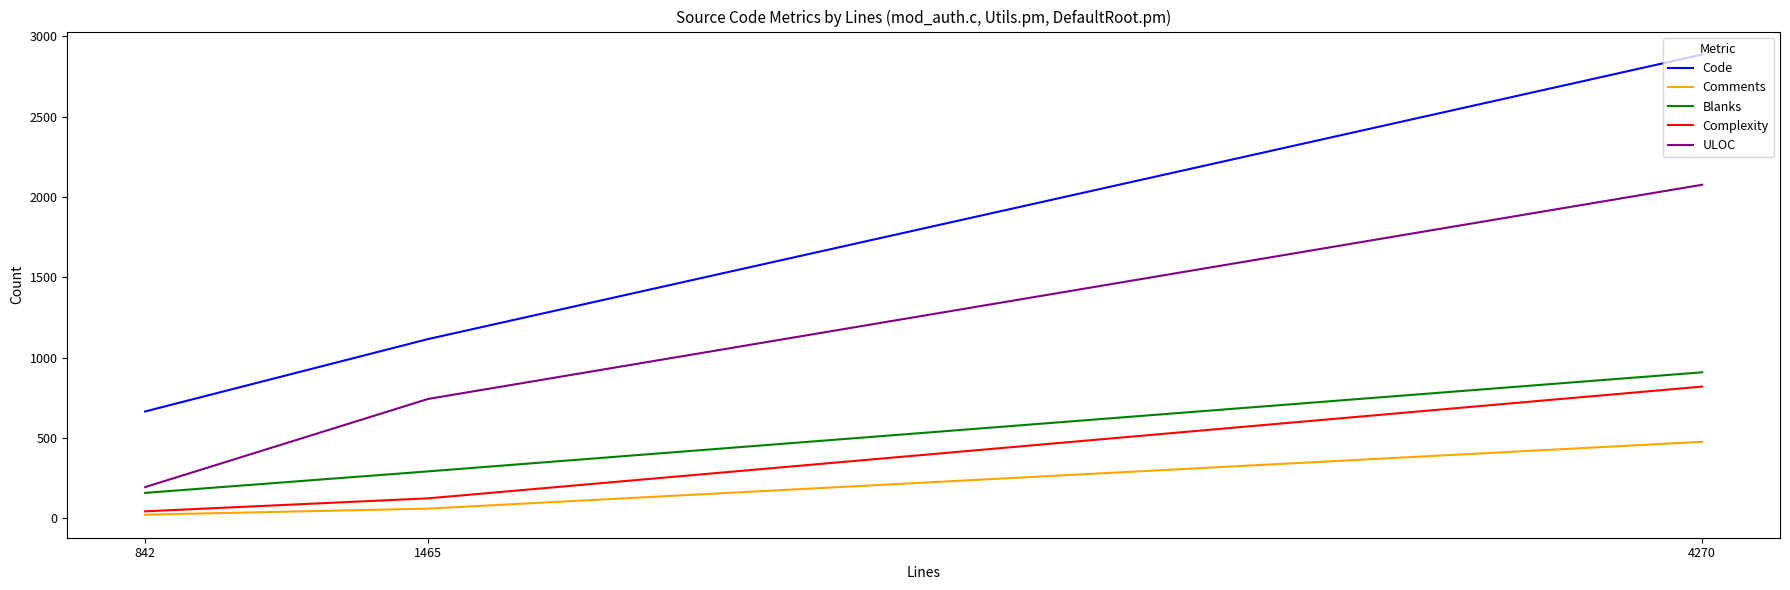

What is the sum of the Code values at 4270 and 1465?

4002